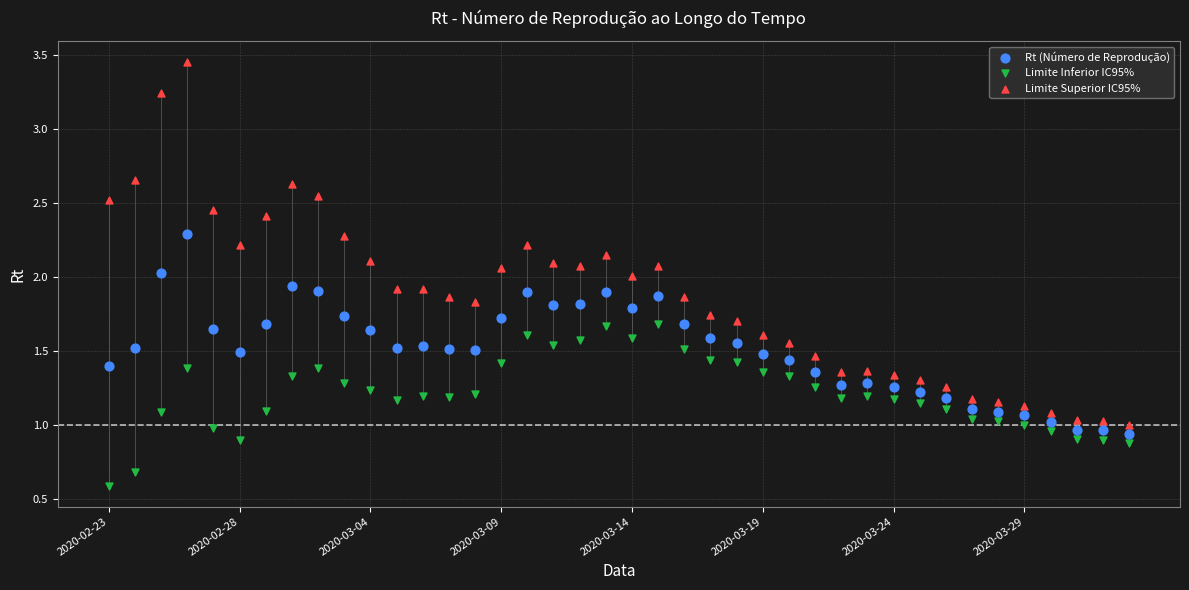

Which series reaches the maximum Y coordinate?

Limite Superior IC95%